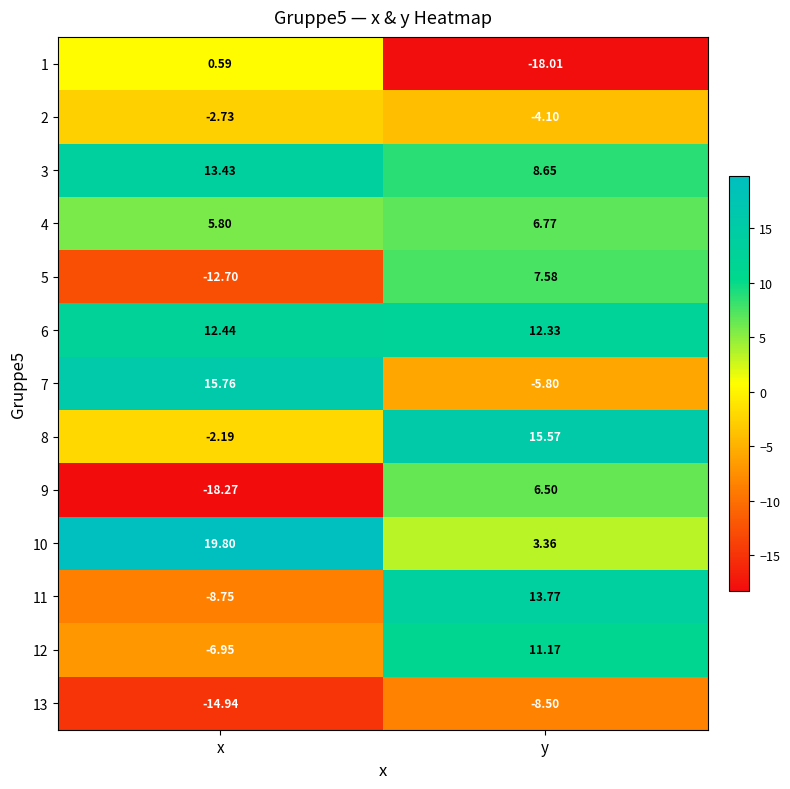

Which series has the widest spread of values?

9